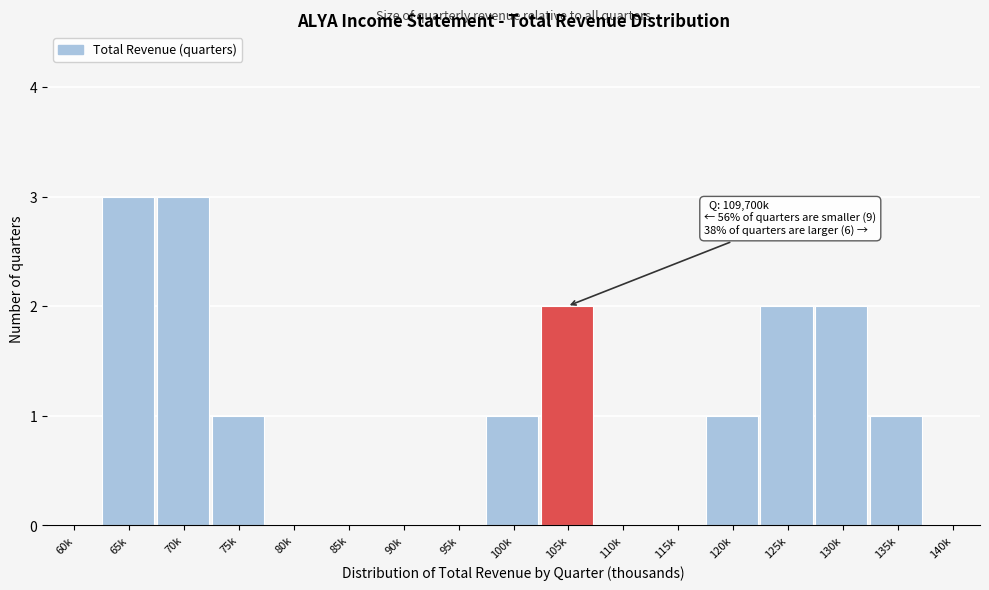

Reading left to right, list all the values displayed in this chart.

60k=0	65k=3	70k=3	75k=1	80k=0	85k=0	90k=0	95k=0	100k=1	105k=2	110k=0	115k=0	120k=1	125k=2	130k=2	135k=1	140k=0